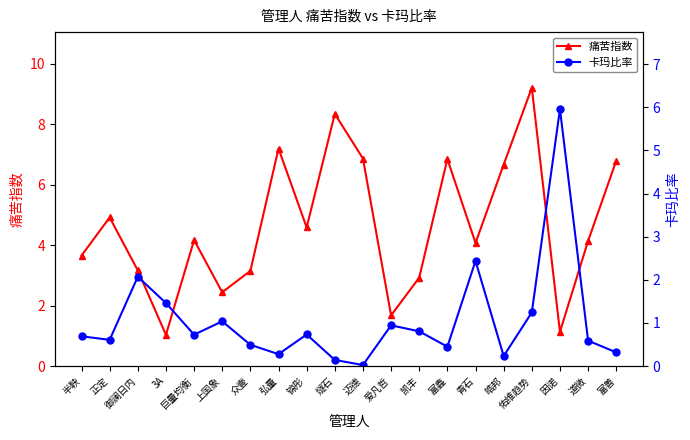

How many values in the 痛苦指数 series are below 4?

8